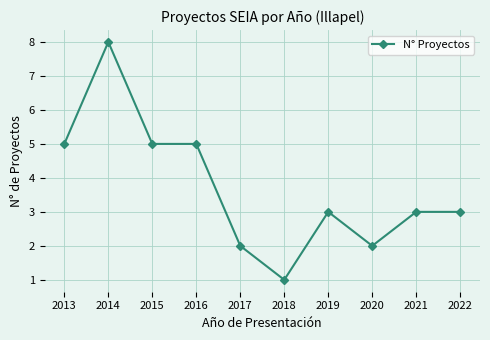

The chart shows a value of 5 at 2015. True or false?

True